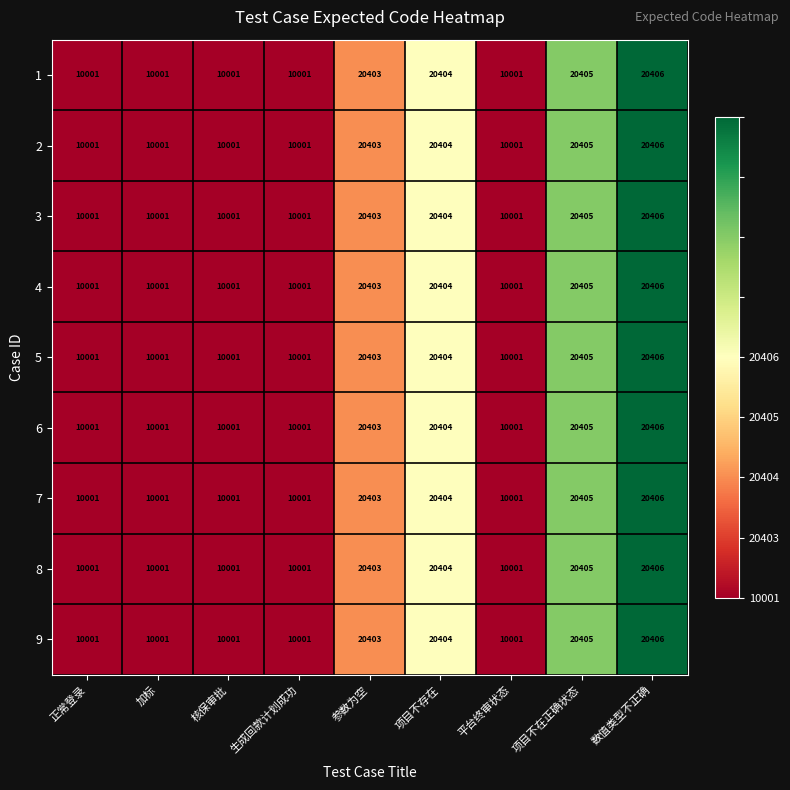

Is it true that 5 equals 13331 at 加标?

False